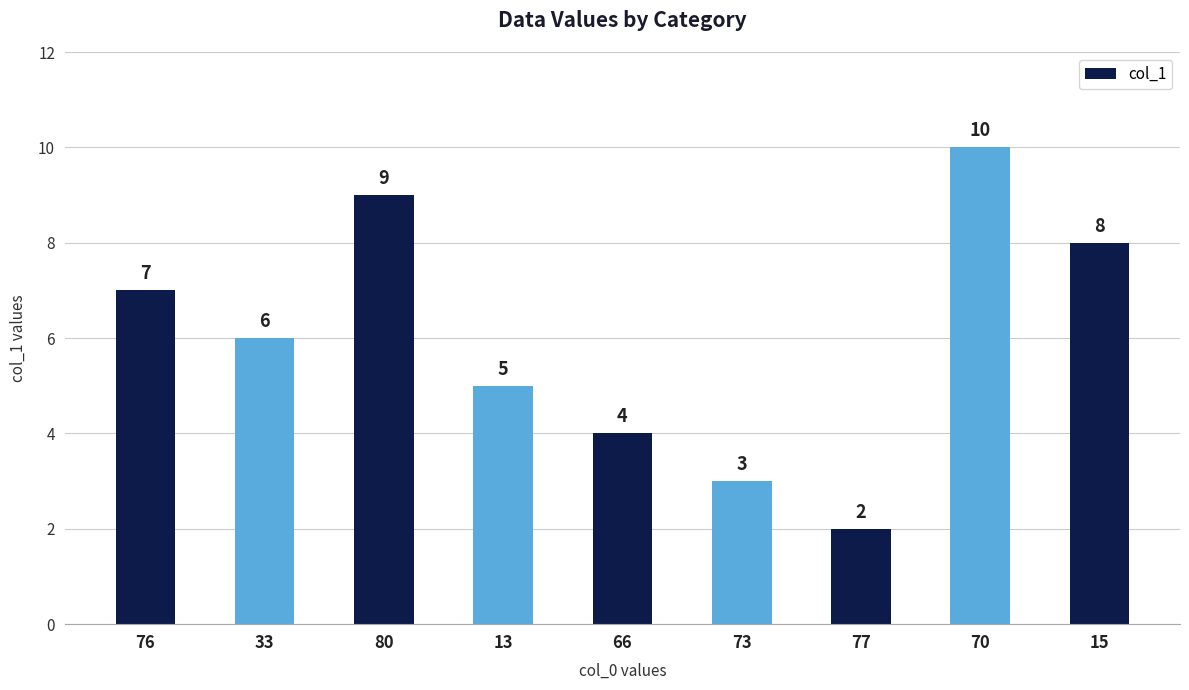

Reading left to right, what are all the values shown in this chart?

76=7	33=6	80=9	13=5	66=4	73=3	77=2	70=10	15=8